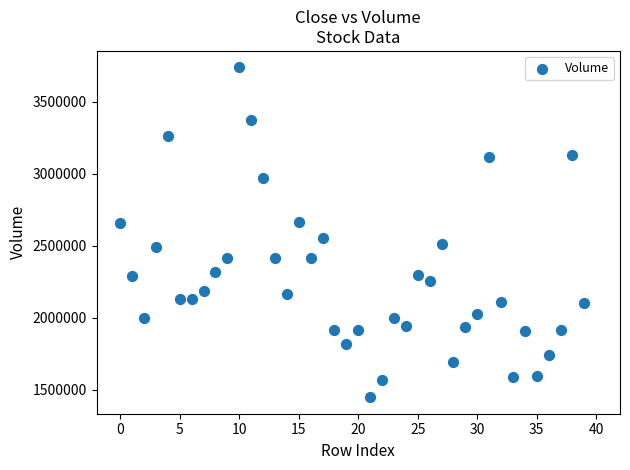

What is the range of Y values (max minus min)?

2288100